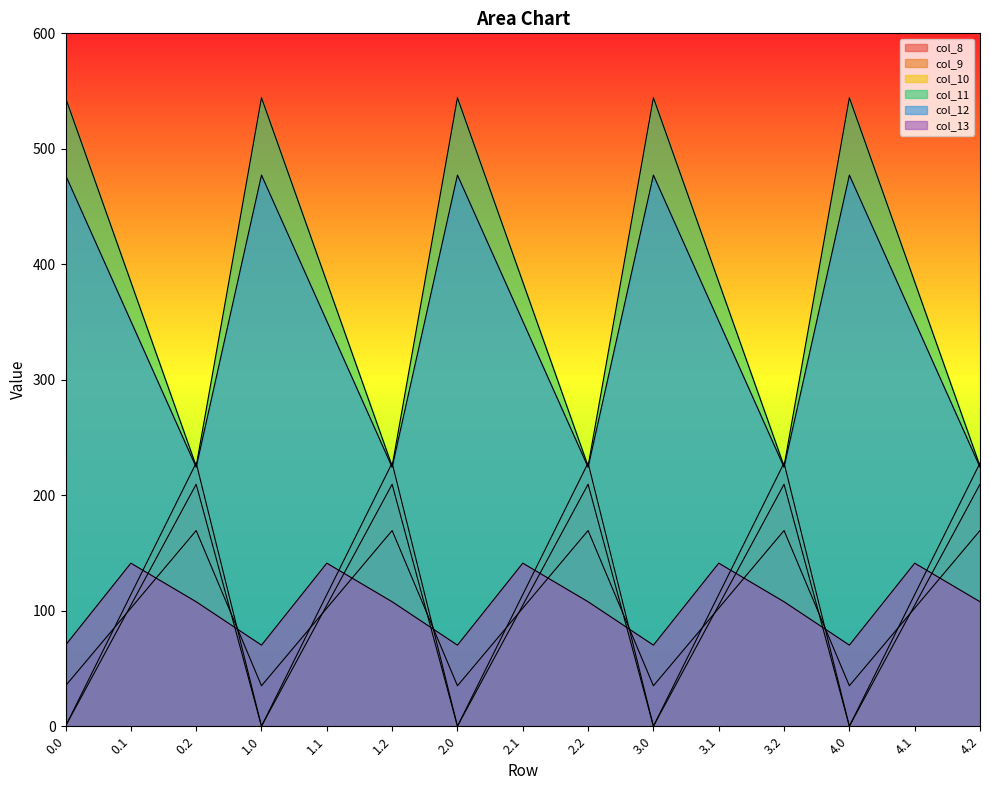

Does the chart have visible grid lines?

No